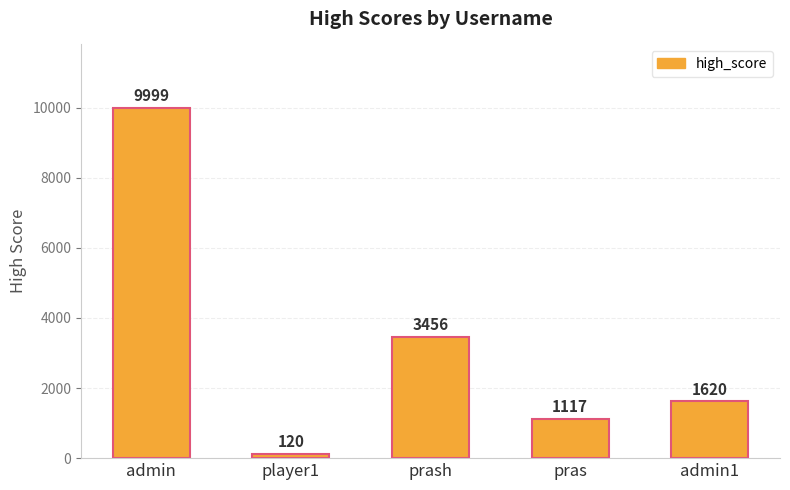

Is it true that the value at admin is 16721?

False